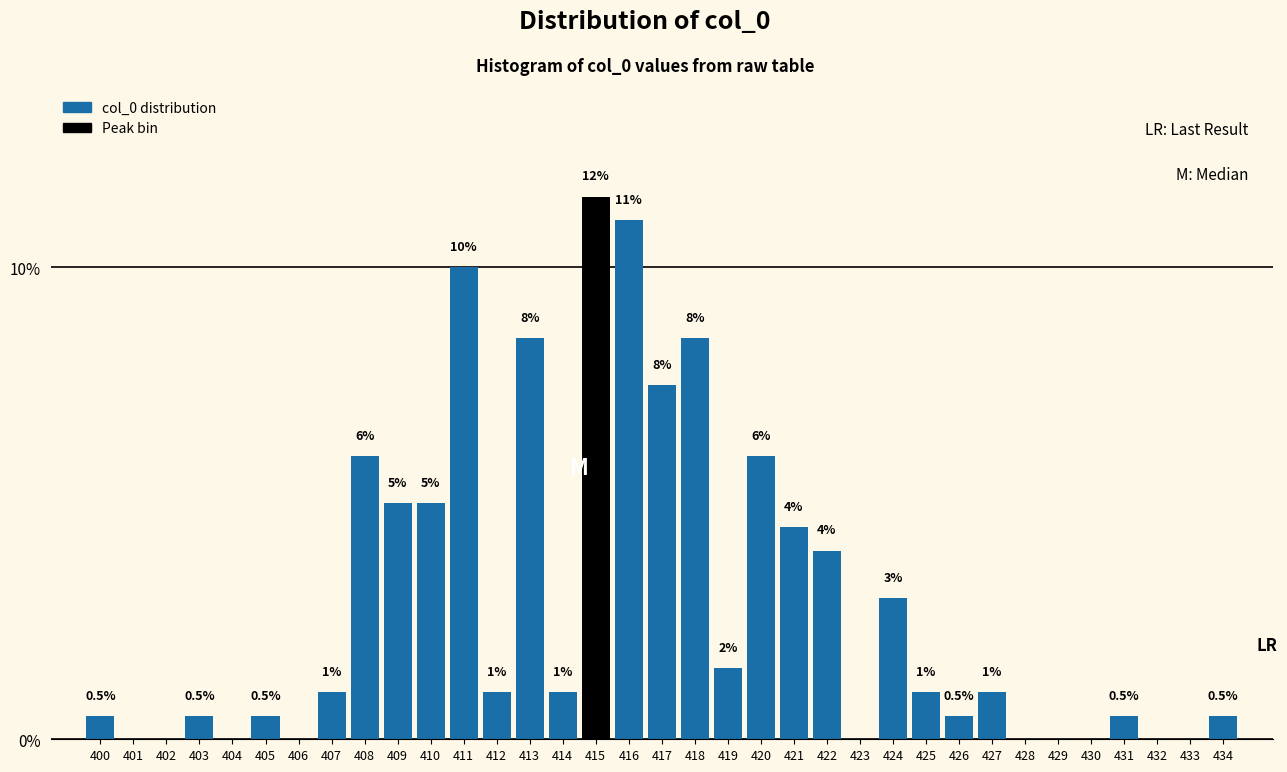

Reading left to right, list all the values displayed in this chart.

400=0.5	401=0.0	402=0.0	403=0.5	404=0.0	405=0.5	406=0.0	407=1.0	408=6.0	409=5.0	410=5.0	411=10.0	412=1.0	413=8.5	414=1.0	415=11.5	416=11.0	417=7.5	418=8.5	419=1.5	420=6.0	421=4.5	422=4.0	423=0.0	424=3.0	425=1.0	426=0.5	427=1.0	428=0.0	429=0.0	430=0.0	431=0.5	432=0.0	433=0.0	434=0.5